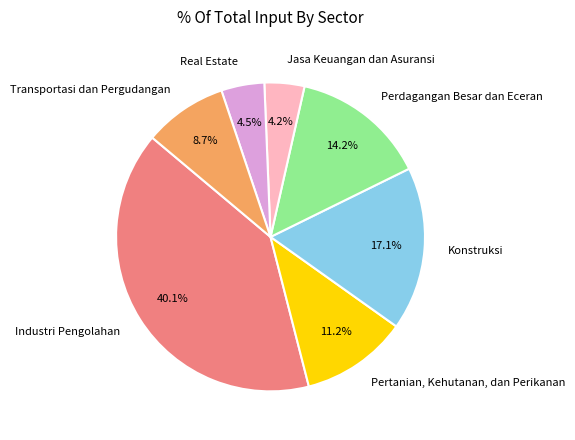

Which category has the biggest portion of the pie?

Industri Pengolahan